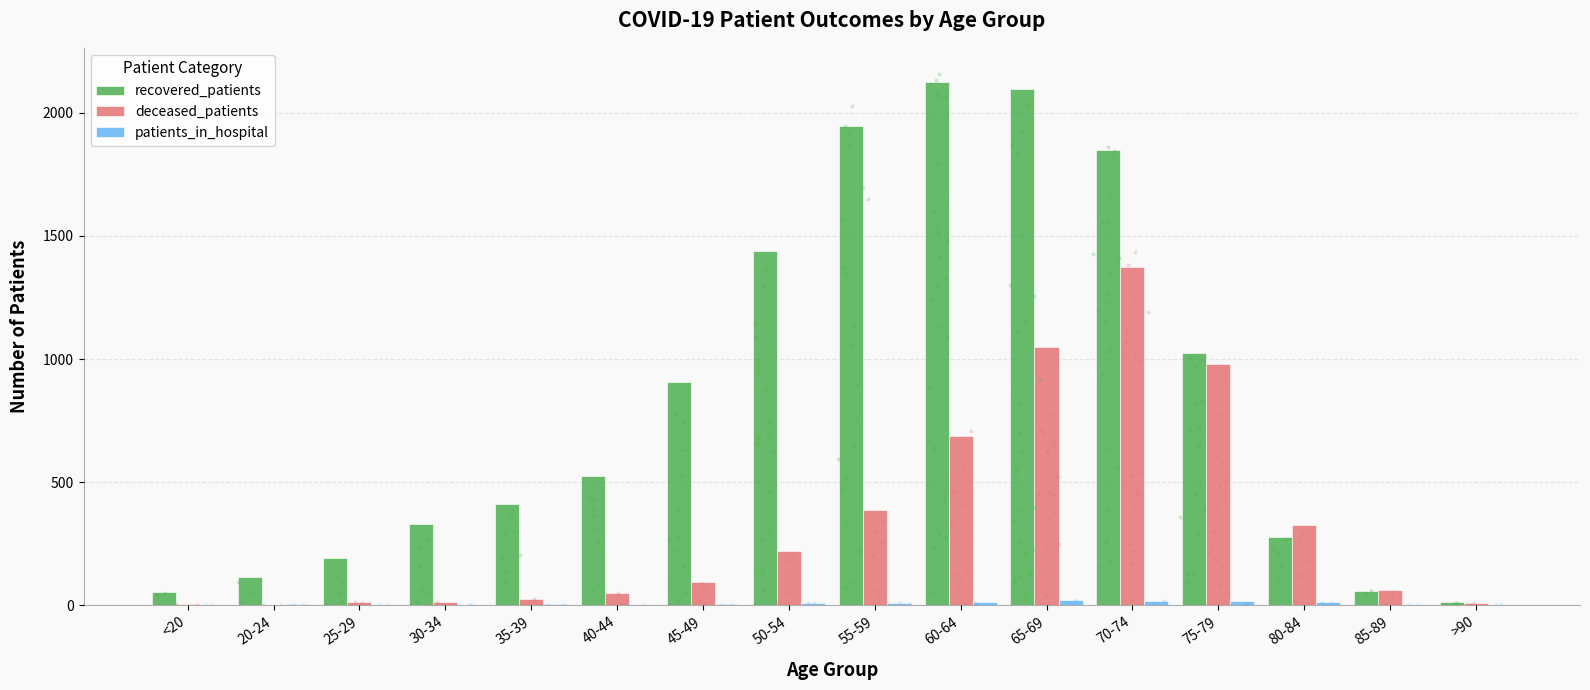

Which series contains the highest Y value?

recovered_patients